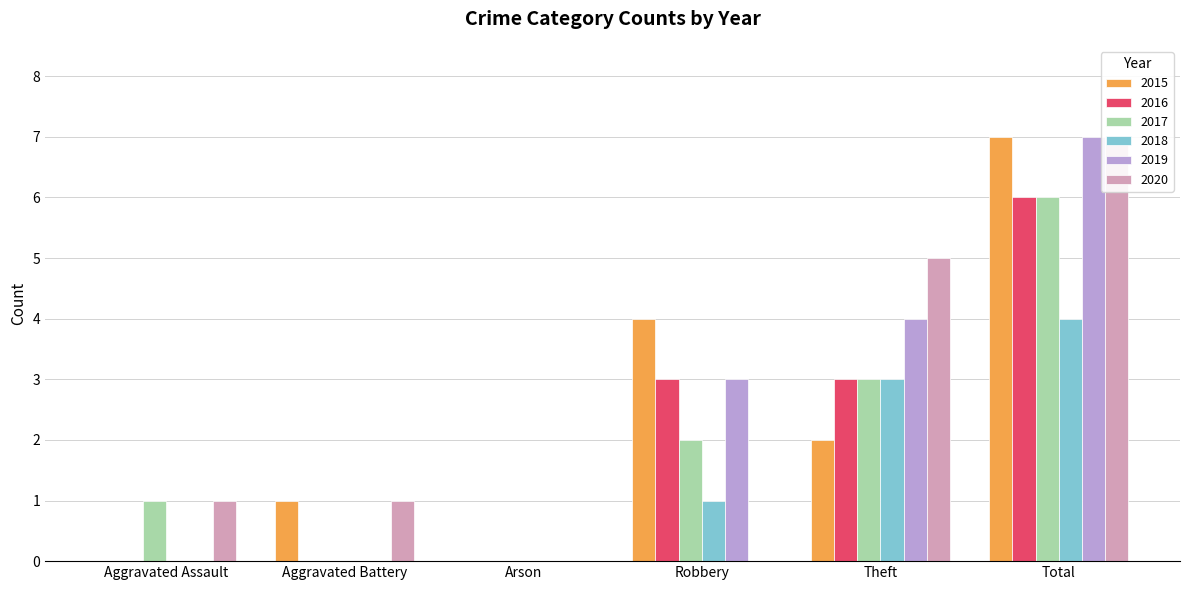

What is the difference between the maximum and minimum values in the 2016 series?

6